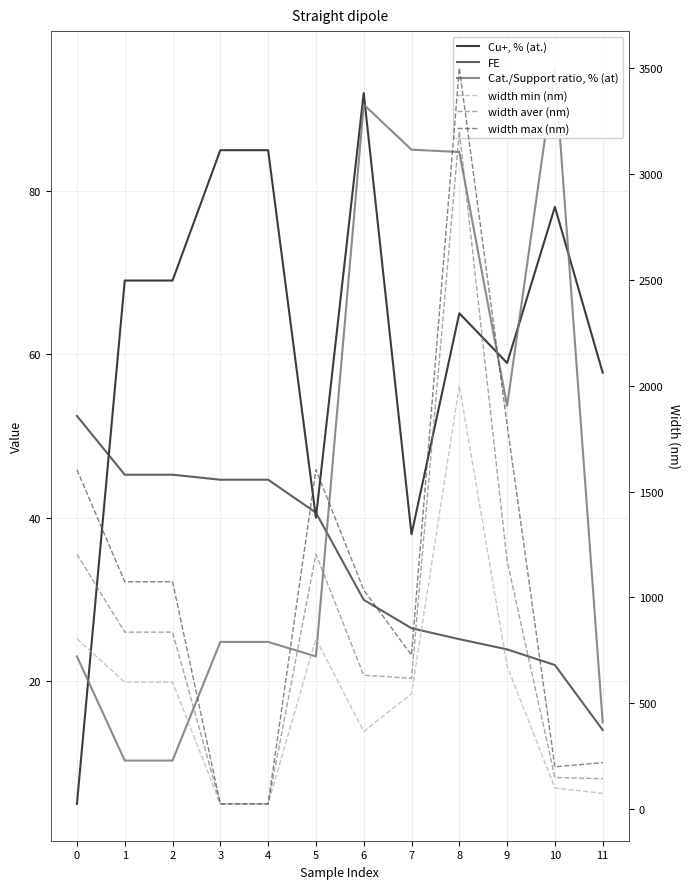

Reading right to left, list all the values displayed in this chart.

Cu+, % (at.): 57.7	78.0	58.9	65.0	38.0	91.9	40.0	84.9	84.9	69.0	69.0	5.0
FE: 14.0	22.0	23.9	25.1	26.5	30.0	40.6	44.6	44.6	45.3	45.3	52.4
Cat./Support ratio, % (at): 14.9	95.0	53.7	84.7	85.0	90.5	23.0	24.8	24.8	10.3	10.3	23.0
width min (nm): 75.0	100.0	675.6	2000.0	545.5	367.1	805.0	25.0	25.0	600.0	600.0	805.0
width aver (nm): 144.0	150.0	1172.9	3200.0	618.2	632.7	1204.0	25.0	25.0	836.0	836.0	1204.0
width max (nm): 220.0	200.0	1816.3	3500.0	727.3	1035.3	1603.0	25.0	25.0	1074.0	1074.0	1603.0